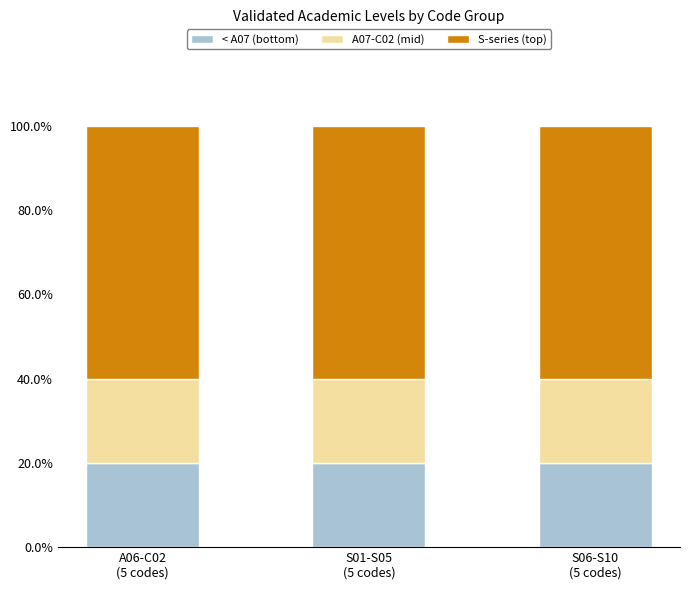

Are the bars horizontal?

No